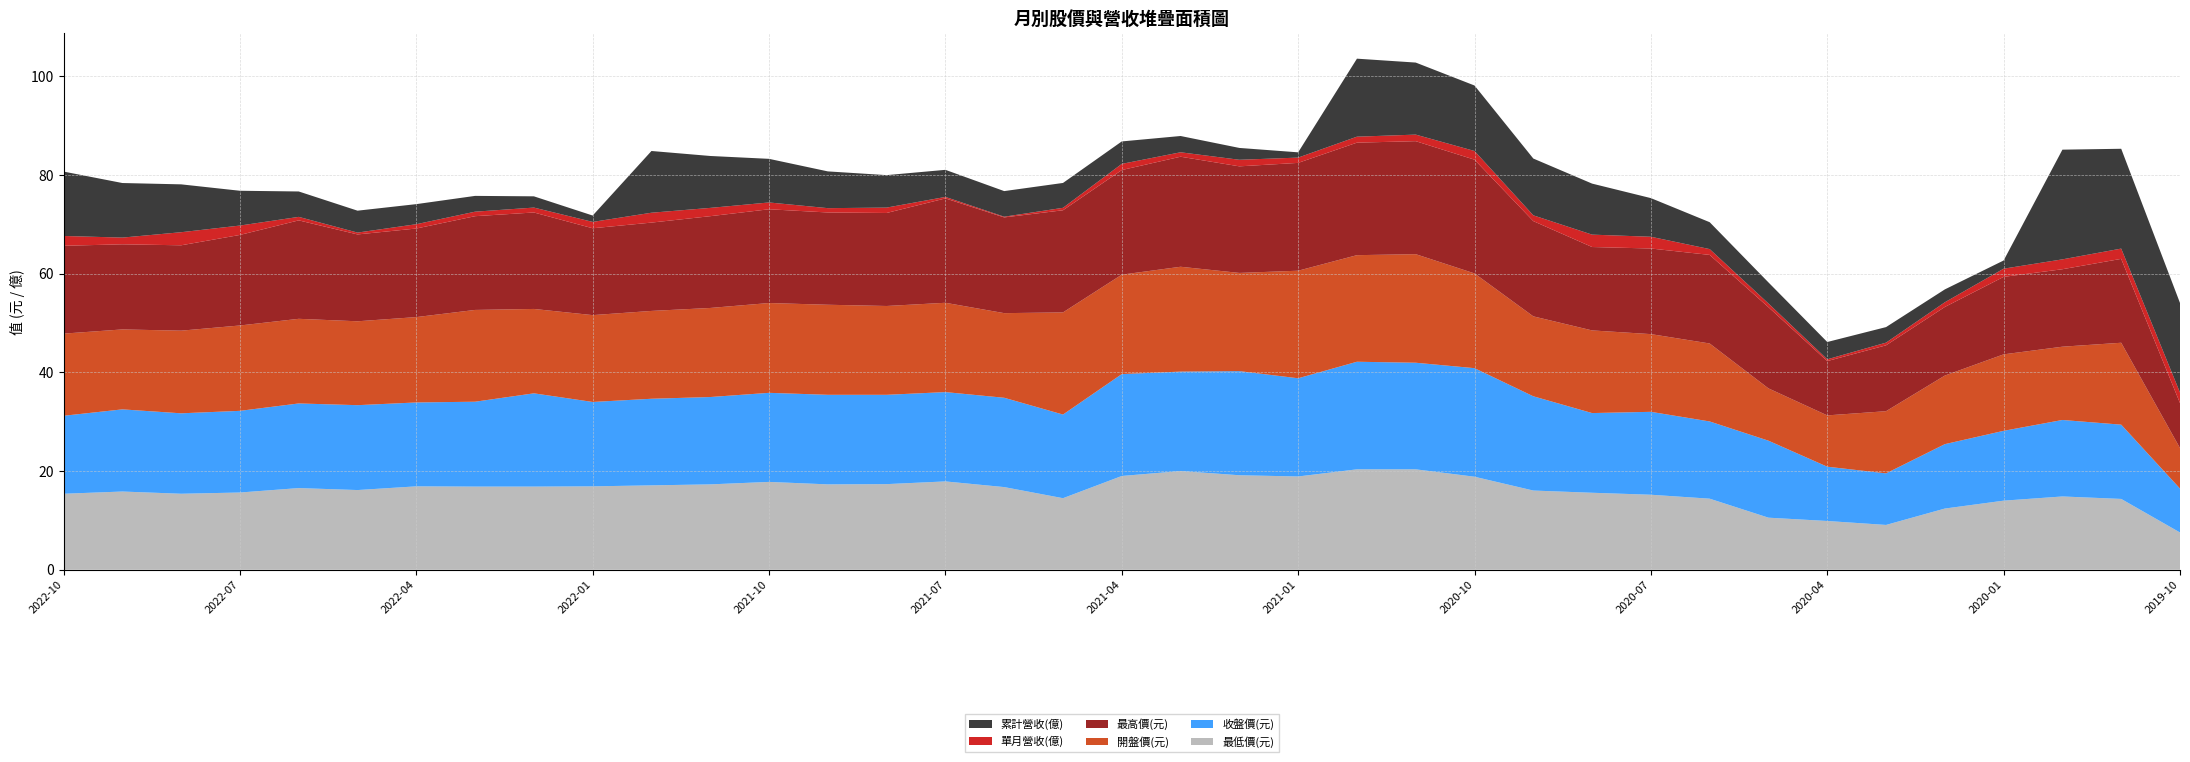

Reading left to right, what are all the values shown in this chart?

累計營收(億): 2022-10=13.1	2022-09=11.1	2022-08=9.7	2022-07=7.0	2022-06=5.2	2022-05=4.4	2022-04=4.1	2022-03=3.2	2022-02=2.3	2022-01=1.3	2021-12=12.5	2021-11=10.5	2021-10=8.8	2021-09=7.5	2021-08=6.6	2021-07=5.5	2021-06=5.2	2021-05=5.0	2021-04=4.5	2021-03=3.3	2021-02=2.4	2021-01=1.1	2020-12=15.8	2020-11=14.6	2020-10=13.3	2020-09=11.5	2020-08=10.3	2020-07=7.8	2020-06=5.5	2020-05=4.3	2020-04=3.5	2020-03=3.1	2020-02=2.6	2020-01=1.7	2019-12=22.2	2019-11=20.2	2019-10=18.1
單月營收(億): 2022-10=2.0	2022-09=1.4	2022-08=2.6	2022-07=1.9	2022-06=0.7	2022-05=0.4	2022-04=0.9	2022-03=0.9	2022-02=1.0	2022-01=1.3	2021-12=2.0	2021-11=1.7	2021-10=1.4	2021-09=0.9	2021-08=1.1	2021-07=0.3	2021-06=0.1	2021-05=0.5	2021-04=1.2	2021-03=0.9	2021-02=1.3	2021-01=1.1	2020-12=1.2	2020-11=1.3	2020-10=1.8	2020-09=1.2	2020-08=2.5	2020-07=2.4	2020-06=1.2	2020-05=0.8	2020-04=0.4	2020-03=0.5	2020-02=1.0	2020-01=1.7	2019-12=2.0	2019-11=2.1	2019-10=2.1
開盤價(元): 2022-10=16.6	2022-09=16.2	2022-08=16.8	2022-07=17.3	2022-06=17.1	2022-05=17.0	2022-04=17.3	2022-03=18.6	2022-02=17.1	2022-01=17.6	2021-12=17.8	2021-11=18.1	2021-10=18.2	2021-09=18.2	2021-08=18.0	2021-07=18.1	2021-06=17.1	2021-05=20.7	2021-04=20.1	2021-03=21.2	2021-02=19.9	2021-01=21.8	2020-12=21.6	2020-11=22.0	2020-10=19.2	2020-09=16.2	2020-08=16.8	2020-07=15.8	2020-06=15.8	2020-05=10.6	2020-04=10.4	2020-03=12.6	2020-02=13.9	2020-01=15.5	2019-12=14.8	2019-11=16.6	2019-10=8.2
收盤價(元): 2022-10=15.8	2022-09=16.6	2022-08=16.3	2022-07=16.6	2022-06=17.1	2022-05=17.2	2022-04=17.0	2022-03=17.2	2022-02=18.9	2022-01=17.1	2021-12=17.6	2021-11=17.7	2021-10=18.1	2021-09=18.1	2021-08=18.1	2021-07=18.1	2021-06=18.1	2021-05=16.9	2021-04=20.6	2021-03=20.1	2021-02=21.1	2021-01=19.9	2020-12=21.8	2020-11=21.6	2020-10=22.0	2020-09=19.1	2020-08=16.1	2020-07=16.8	2020-06=15.7	2020-05=15.6	2020-04=11.0	2020-03=10.4	2020-02=13.1	2020-01=14.2	2019-12=15.5	2019-11=15.1	2019-10=8.9
最高價(元): 2022-10=17.8	2022-09=17.2	2022-08=17.3	2022-07=18.4	2022-06=19.9	2022-05=17.6	2022-04=17.9	2022-03=19.0	2022-02=19.6	2022-01=17.6	2021-12=17.9	2021-11=18.6	2021-10=19.0	2021-09=18.7	2021-08=18.9	2021-07=21.1	2021-06=19.4	2021-05=20.7	2021-04=21.2	2021-03=22.3	2021-02=21.6	2021-01=21.9	2020-12=22.8	2020-11=22.9	2020-10=23.1	2020-09=19.3	2020-08=16.9	2020-07=17.4	2020-06=17.9	2020-05=16.4	2020-04=11.0	2020-03=13.3	2020-02=13.9	2020-01=15.7	2019-12=15.7	2019-11=17.0	2019-10=9.1
最低價(元): 2022-10=15.4	2022-09=15.8	2022-08=15.4	2022-07=15.7	2022-06=16.6	2022-05=16.1	2022-04=16.9	2022-03=16.9	2022-02=16.9	2022-01=16.9	2021-12=17.1	2021-11=17.3	2021-10=17.8	2021-09=17.3	2021-08=17.4	2021-07=17.9	2021-06=16.8	2021-05=14.5	2021-04=19.0	2021-03=20.0	2021-02=19.1	2021-01=18.9	2020-12=20.4	2020-11=20.4	2020-10=18.9	2020-09=16.1	2020-08=15.6	2020-07=15.2	2020-06=14.4	2020-05=10.6	2020-04=9.9	2020-03=9.1	2020-02=12.4	2020-01=14.0	2019-12=14.8	2019-11=14.3	2019-10=7.5